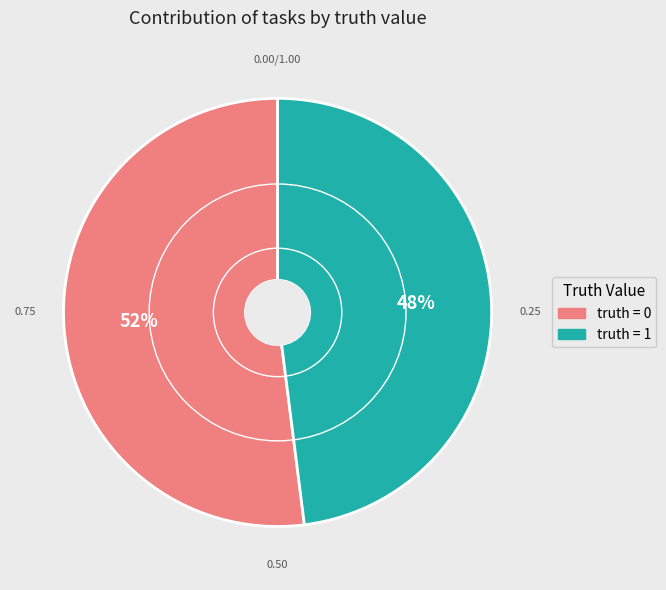

To the nearest percent, what is the difference between the largest and smallest slice percentages?

4%